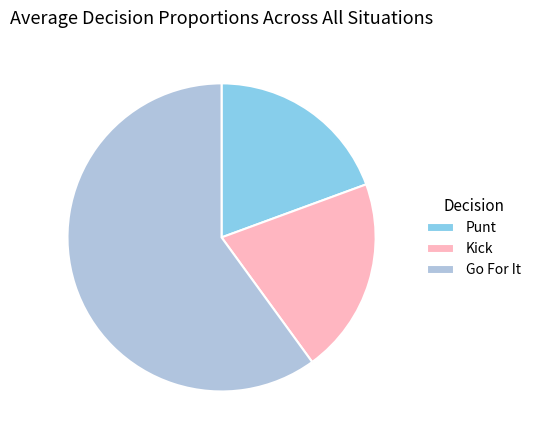

Which slice is the largest?

Go For It